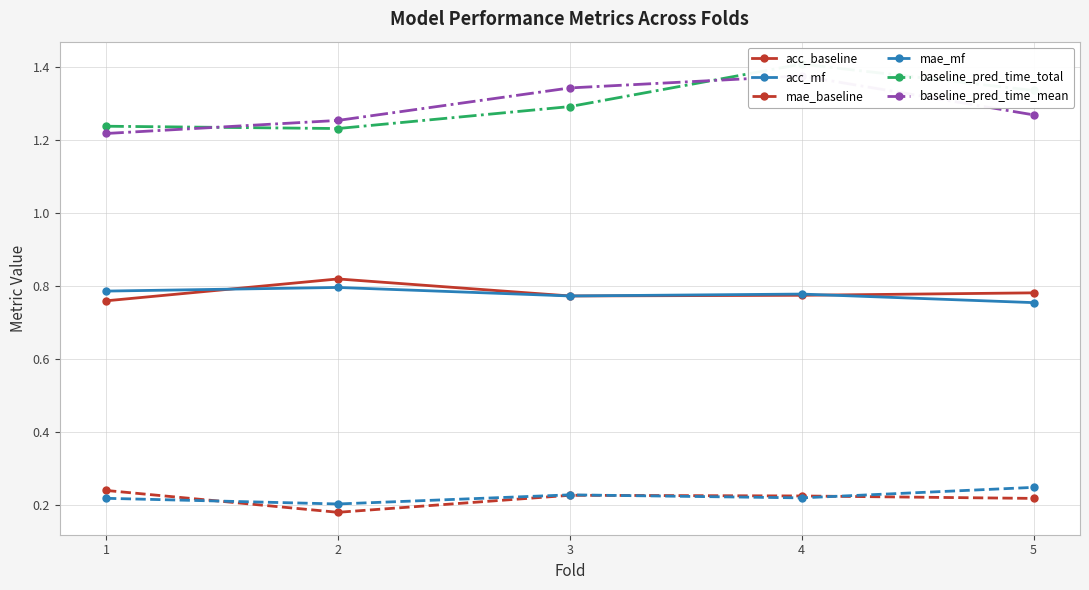

What is the value of the baseline_pred_time_total point at the 5th from the left?

1.3